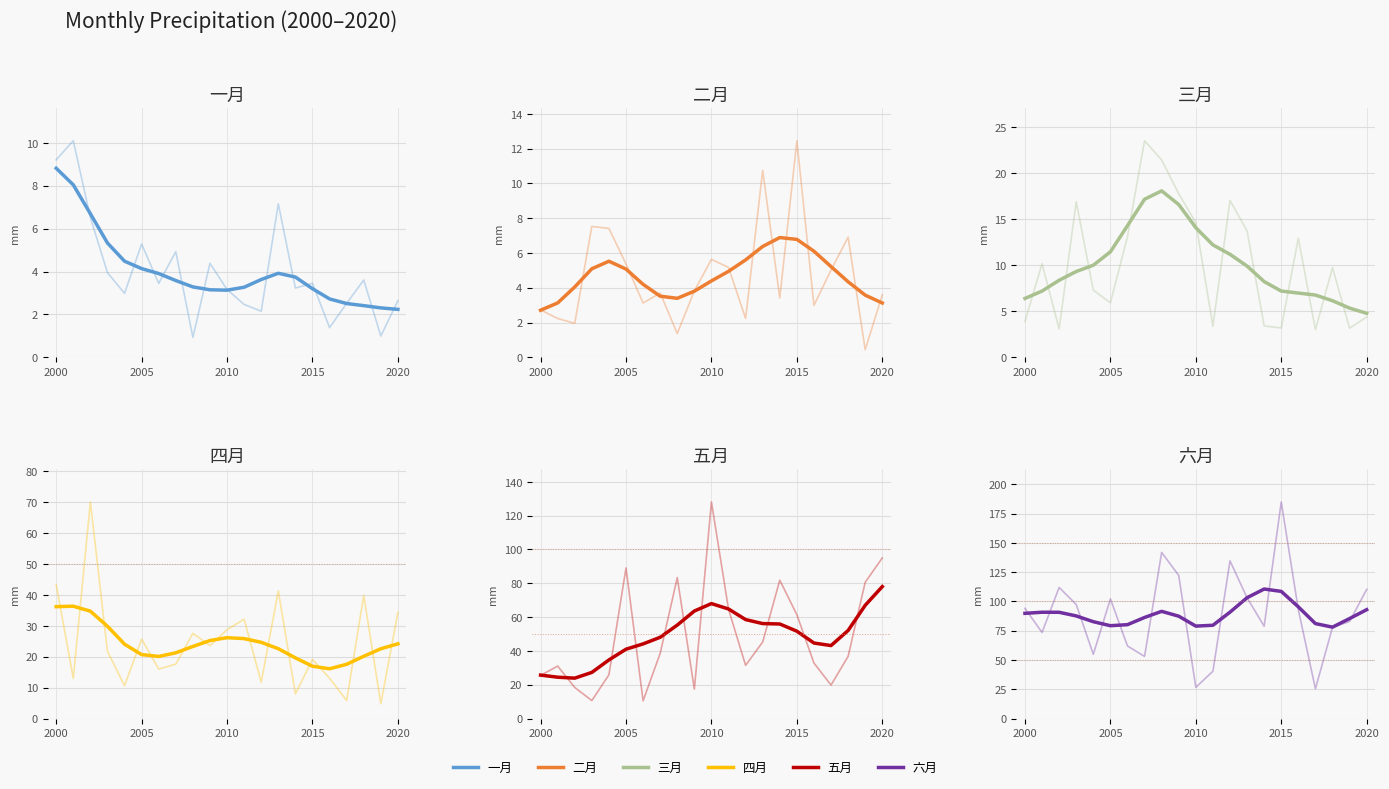

At 6, list the series in order from largest to smallest.

六月, 五月, 四月, 三月, 二月, 一月